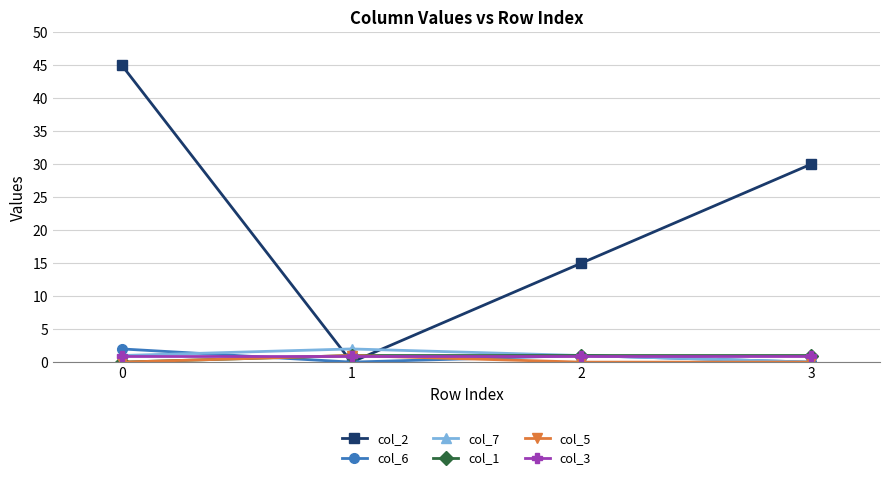

What value does the col_1 series have at 3?

1